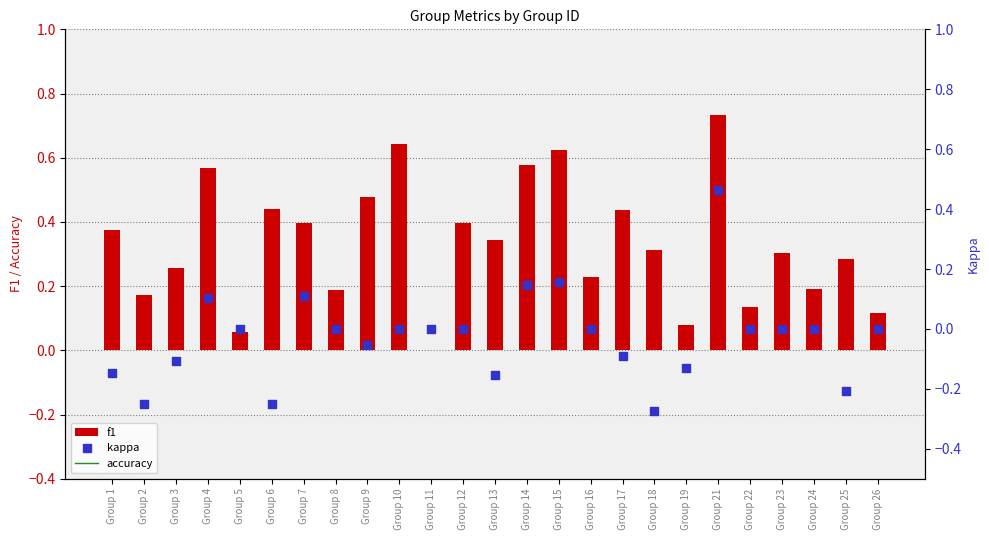

Which series reaches the minimum Y coordinate?

kappa